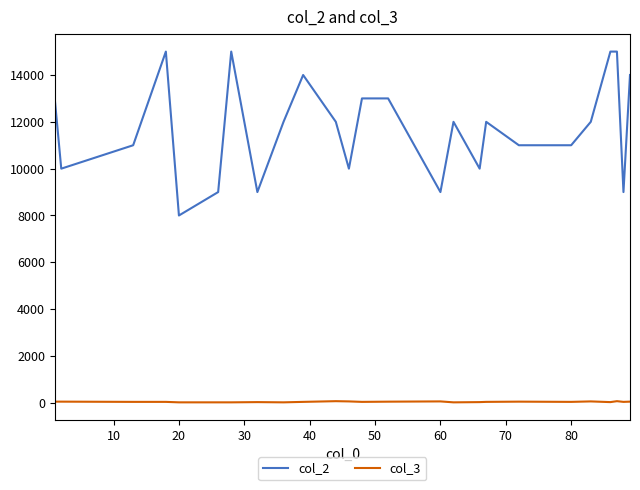

Which series has the largest range (max minus min)?

col_2